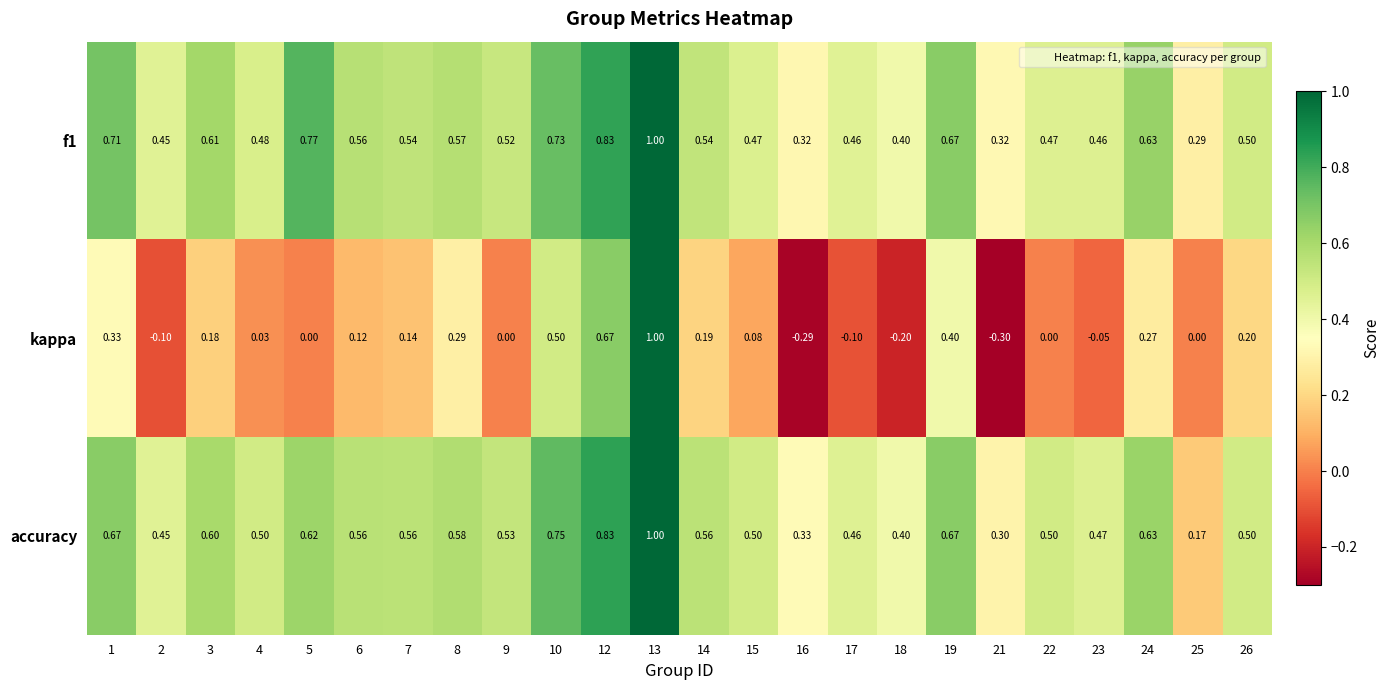

Between 14 and 25, which series saw the biggest shift?

accuracy